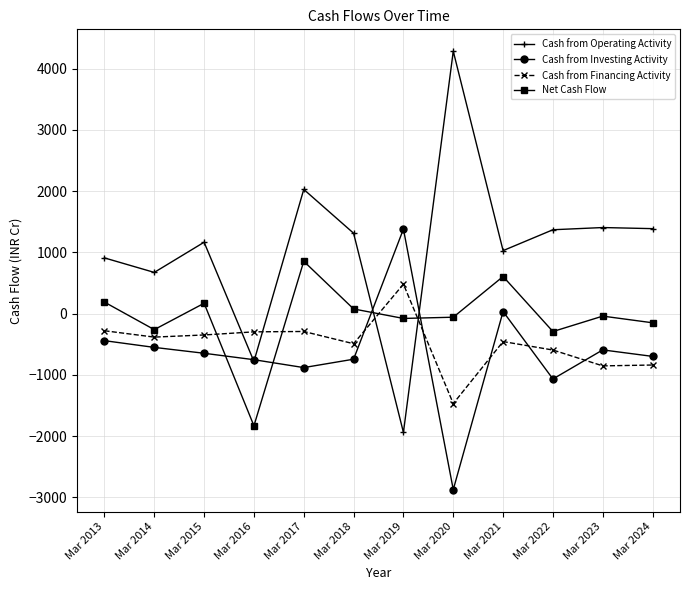

Which series has the widest spread of values?

Cash from Operating Activity